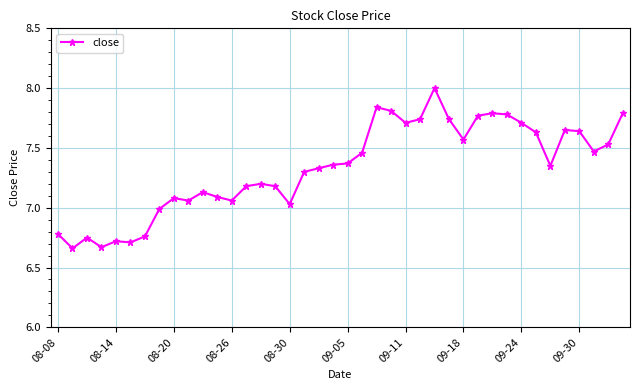

What is the sum of all values?

293.4